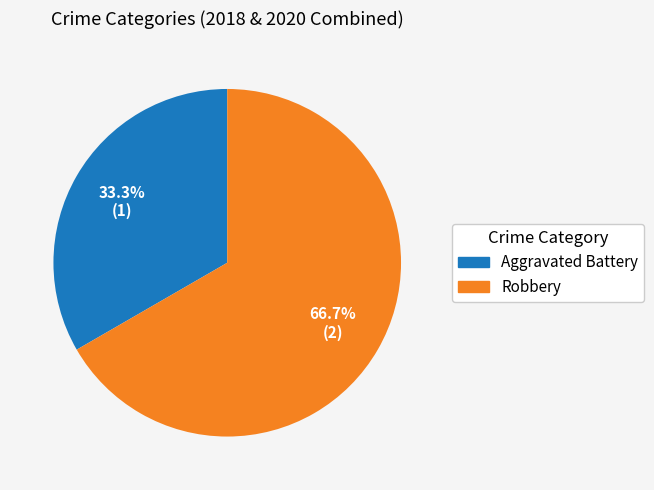

To the nearest percent, what is the difference between the Robbery and Aggravated Battery slice percentages?

33%